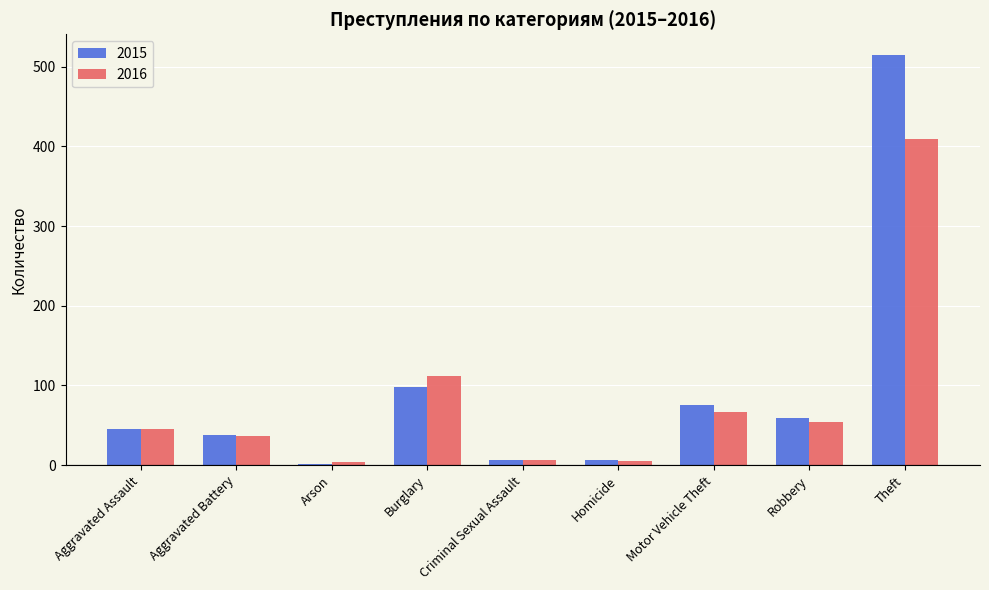

Is the value of 2015 at Aggravated Battery greater than the value of 2016 at Arson?

Yes